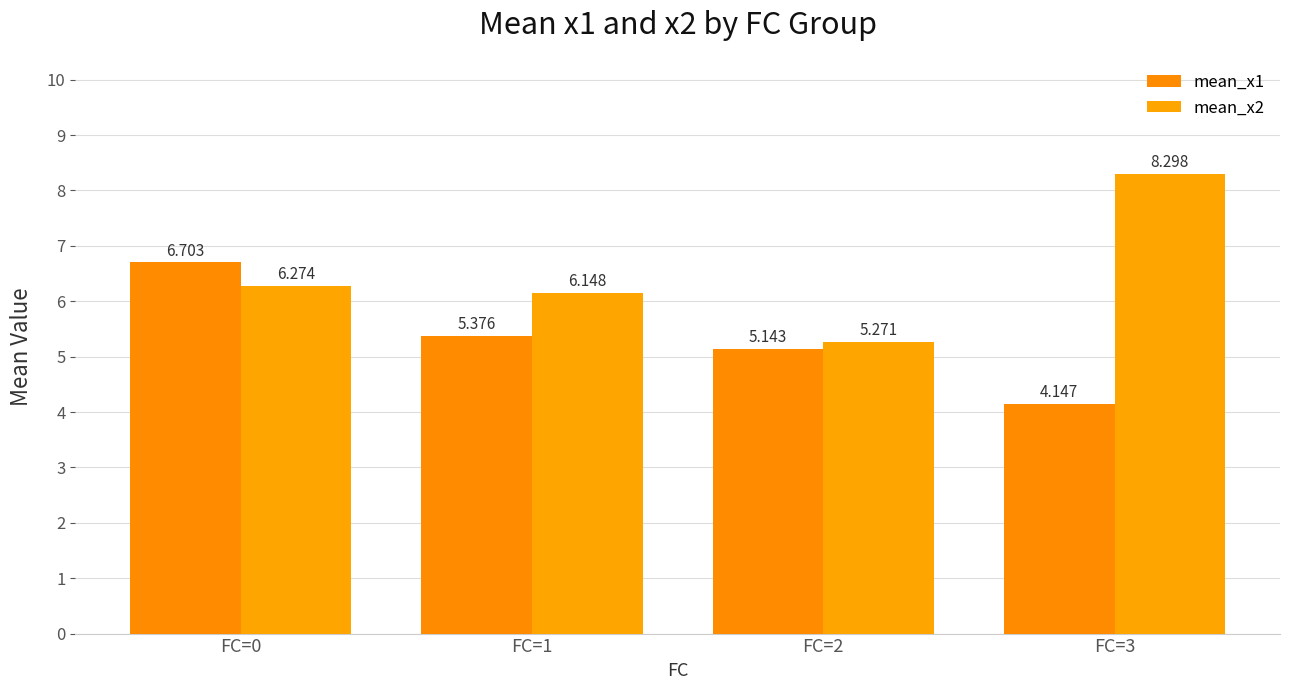

The mean_x2 series shows 1.7 at FC=1. True or false?

False